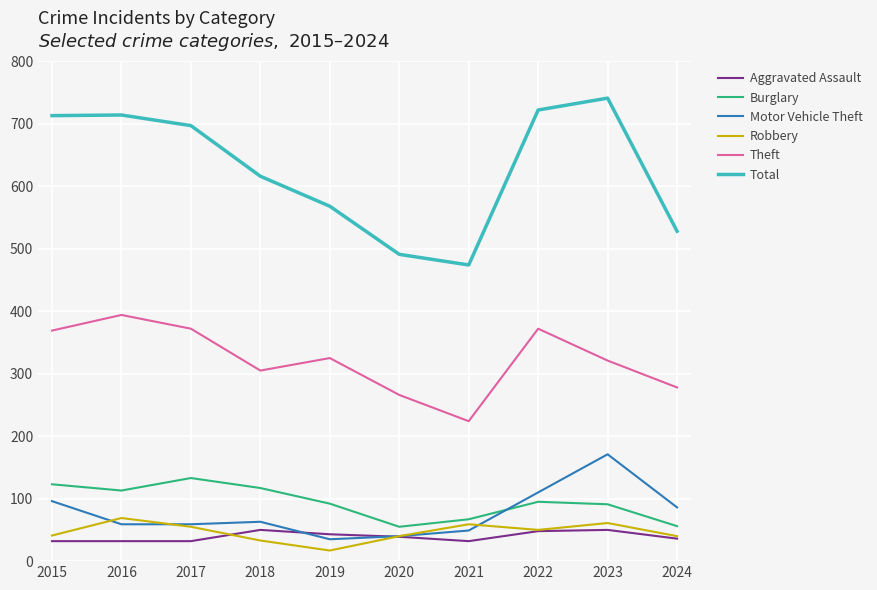

Which label corresponds to the largest value in the chart?

2023